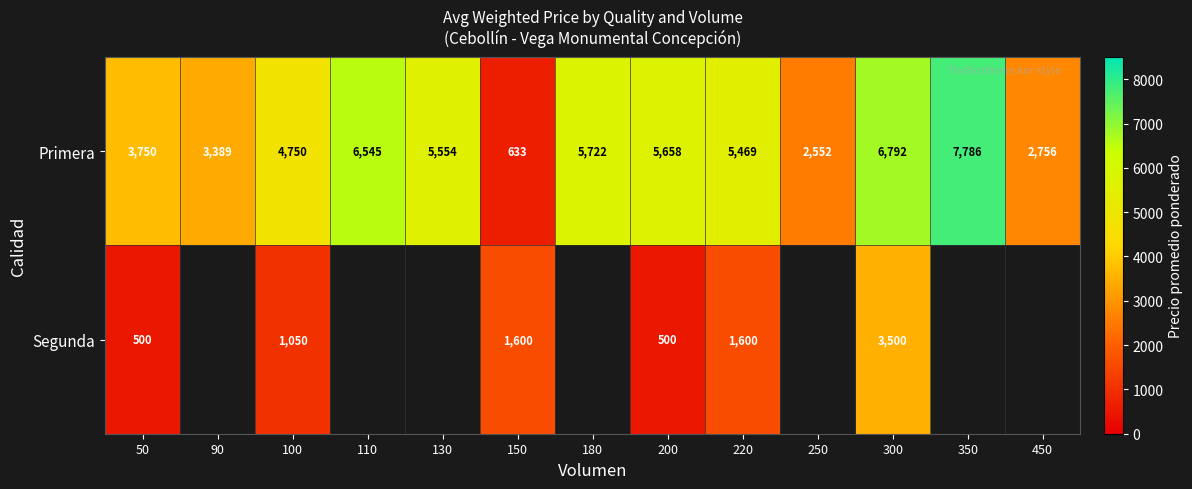

Which has a higher value, 130 or 350?

350